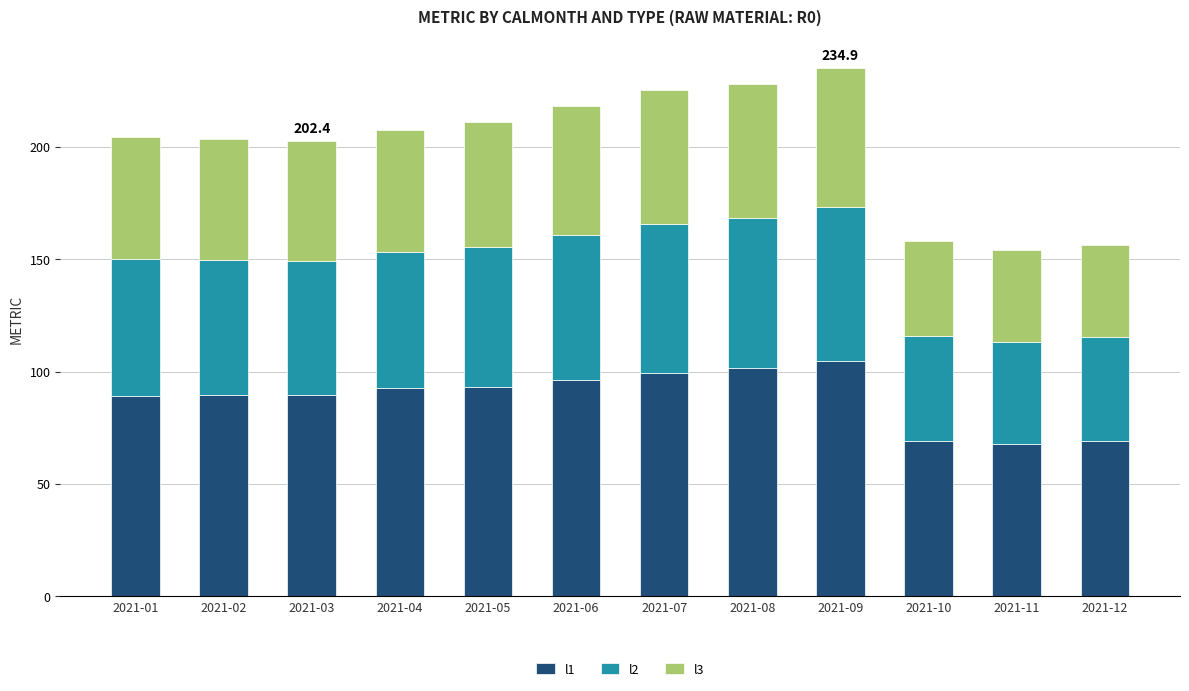

The l1 series shows 127.6 at 2021-05. True or false?

False